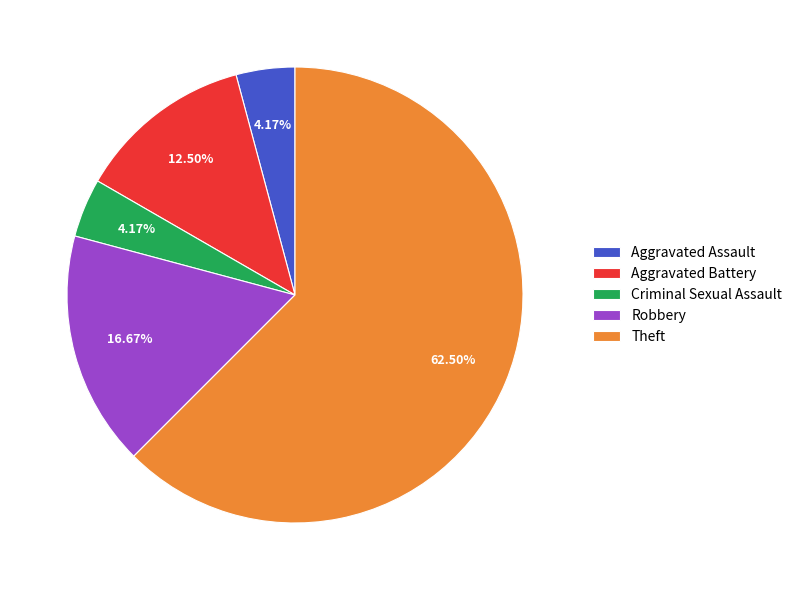

Which slice represents more than half of the pie?

Theft